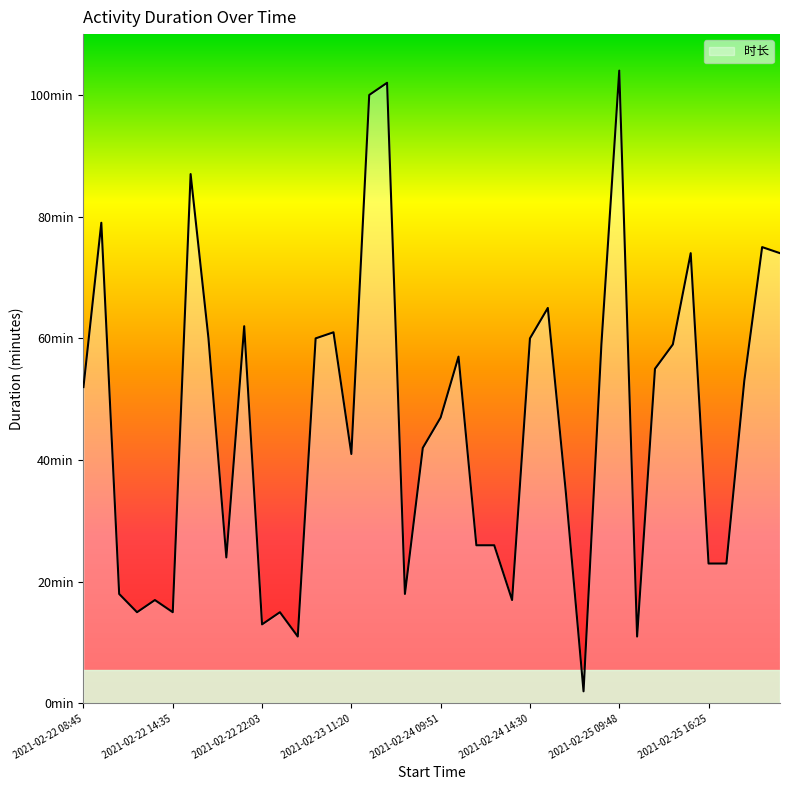

Where is the first local maximum?

2021-02-22 09:39